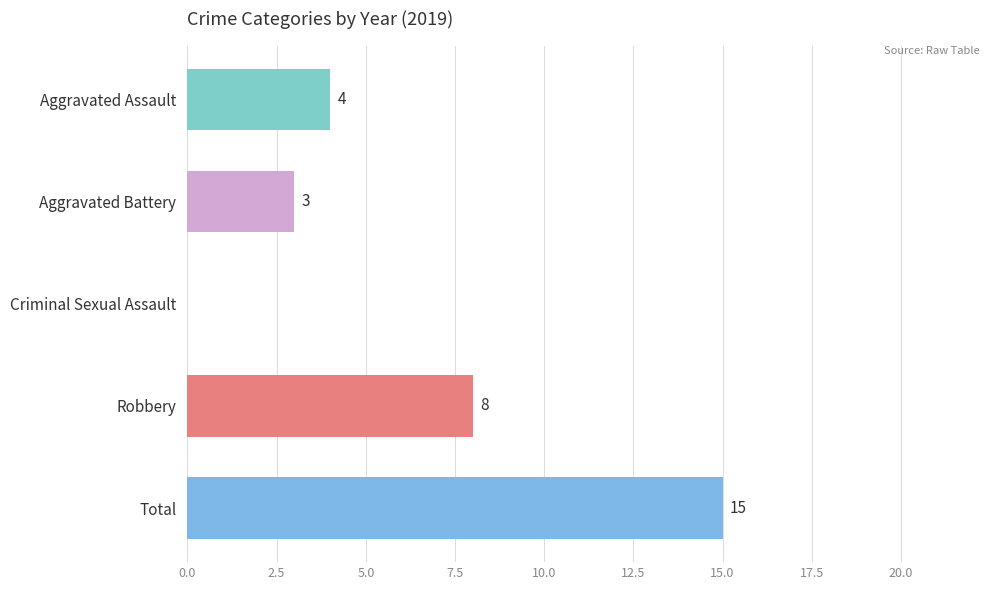

The value at Criminal Sexual Assault is 10. True or false?

False